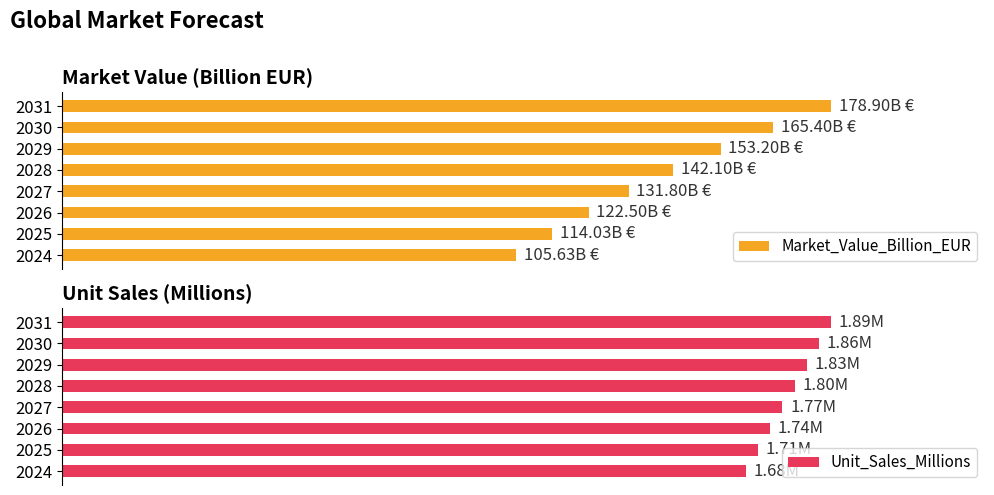

How many bars are there in total?

16